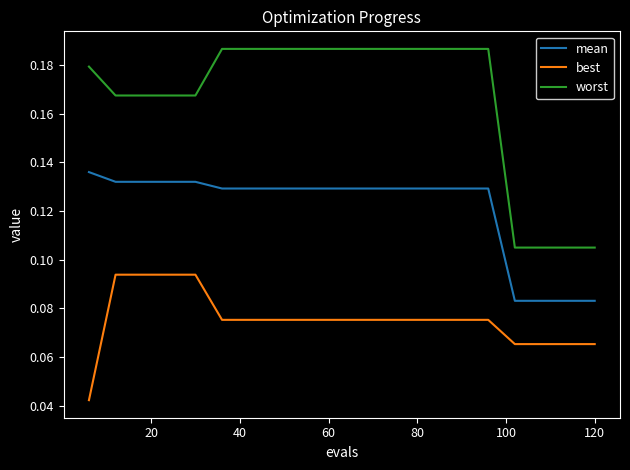

At how many categories does at least one series exceed 0?

20